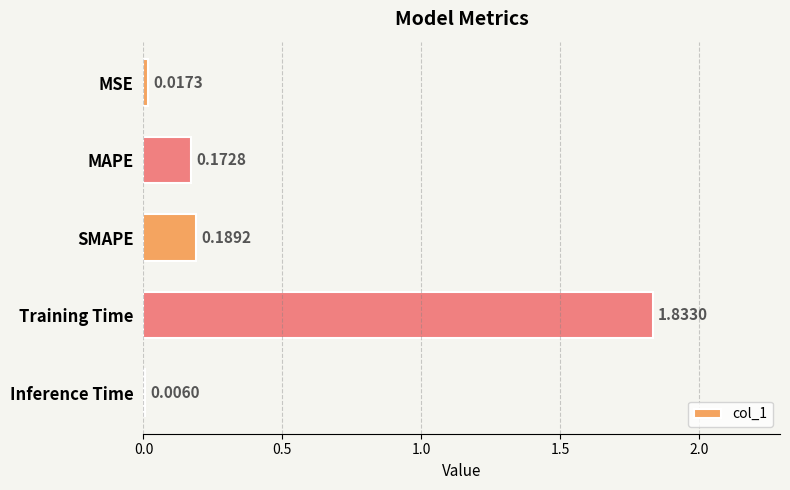

What is the sum of all values?

2.2